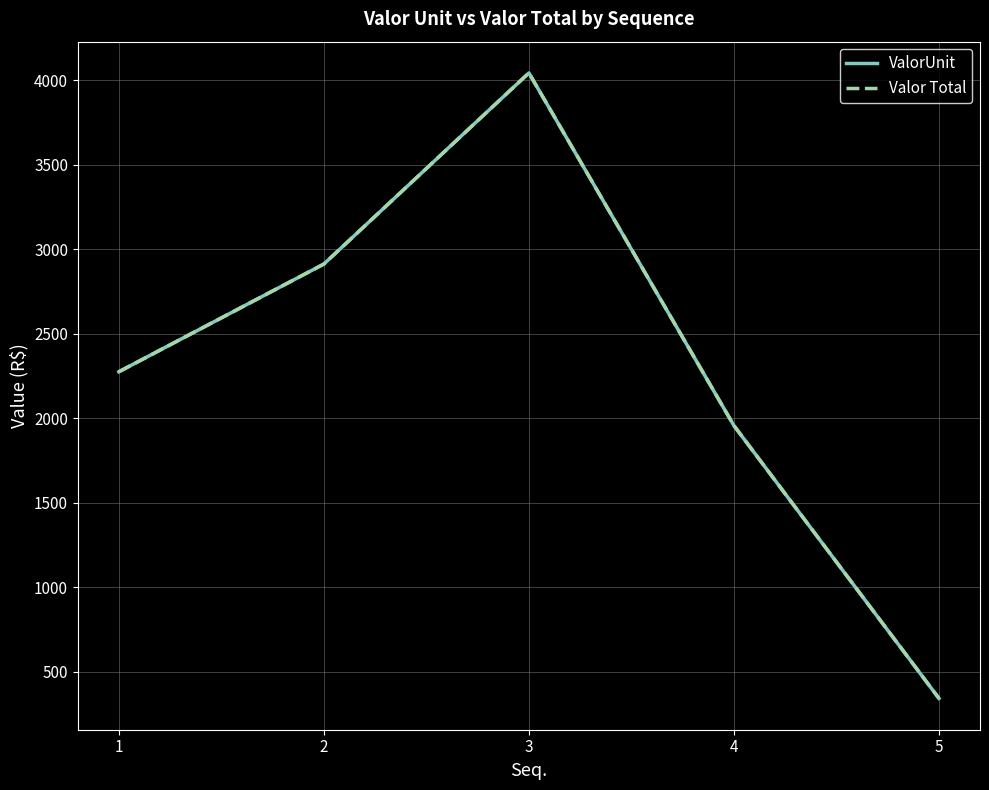

Reading right to left, extract all data points from this chart.

ValorUnit: 343.2	1956.5	4042.2	2912.0	2275.0
Valor Total: 343.2	1956.5	4042.2	2912.0	2275.0